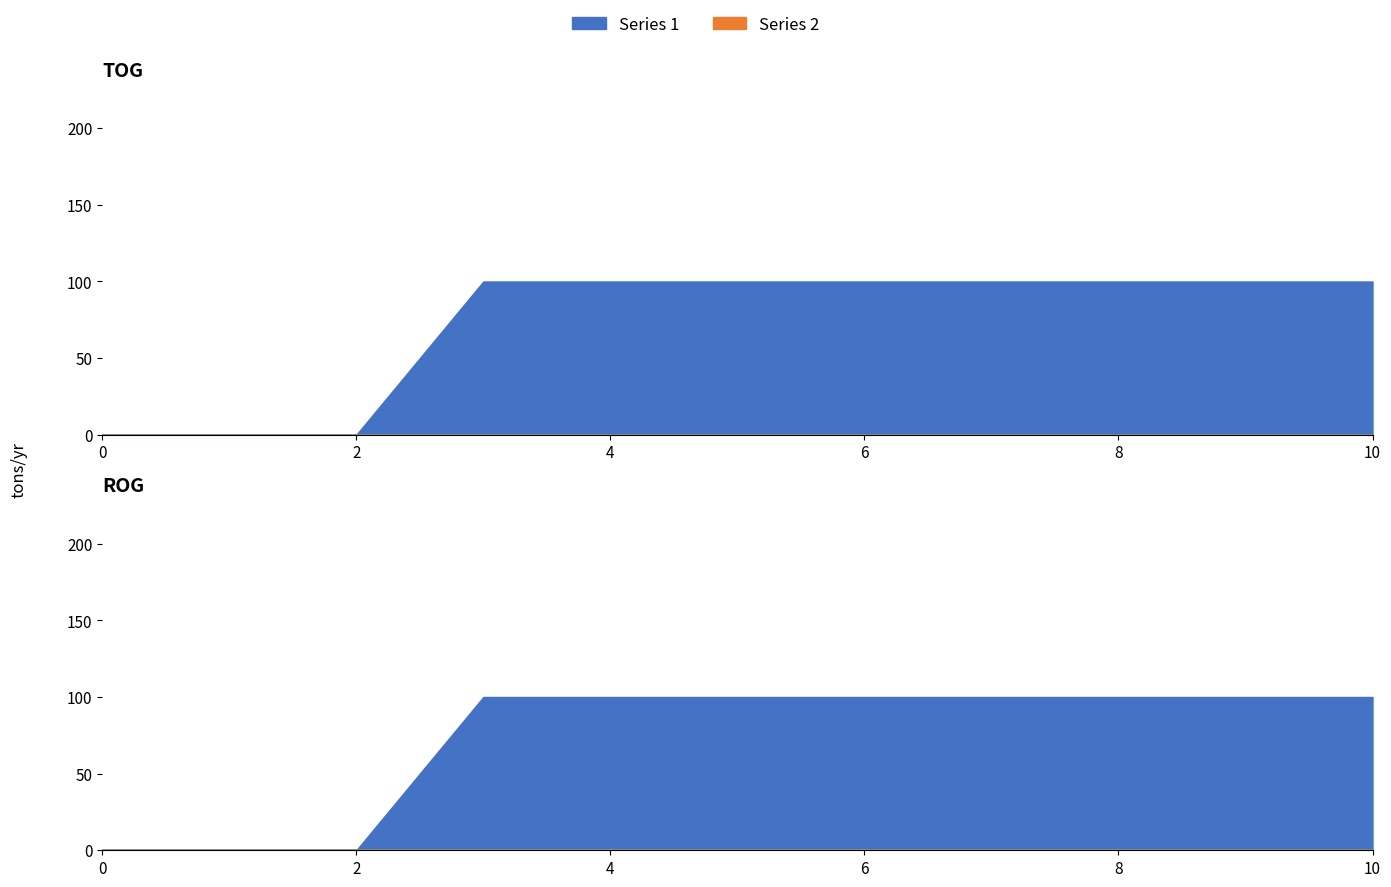

Reading right to left, transcribe all the data shown in this chart.

1: 100	100	100	100	100	100	100	100	0	0	0
2: 0	0	0	0	0	0	0	0	0	0	0
3: 0	0	0	0	0	0	0	0	0	0	0
4: 0	0	0	0	0	0	0	0	0	0	0
5: 0	0	0	0	0	0	0	0	0	0	0
6: 0	0	0	0	0	0	0	0	0	0	0